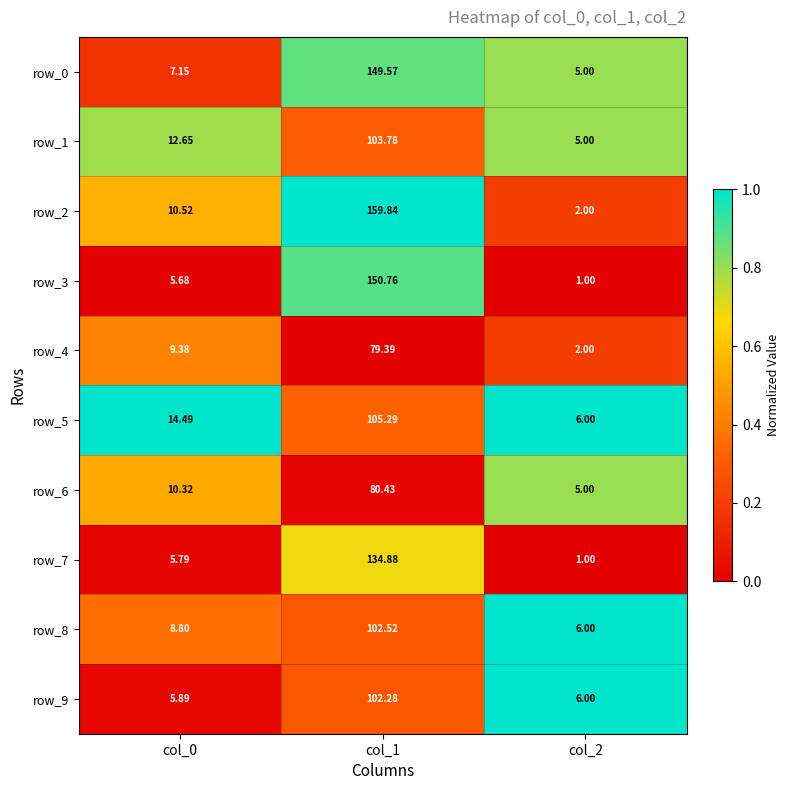

What is the approximate value of row_9 at col_2?

6.0